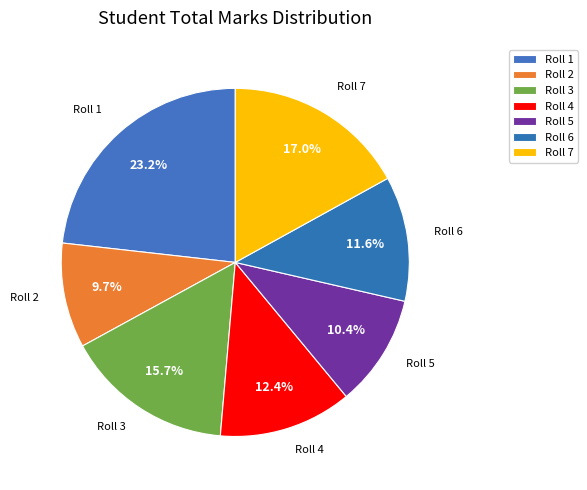

Which category has the biggest portion of the pie?

Roll 1